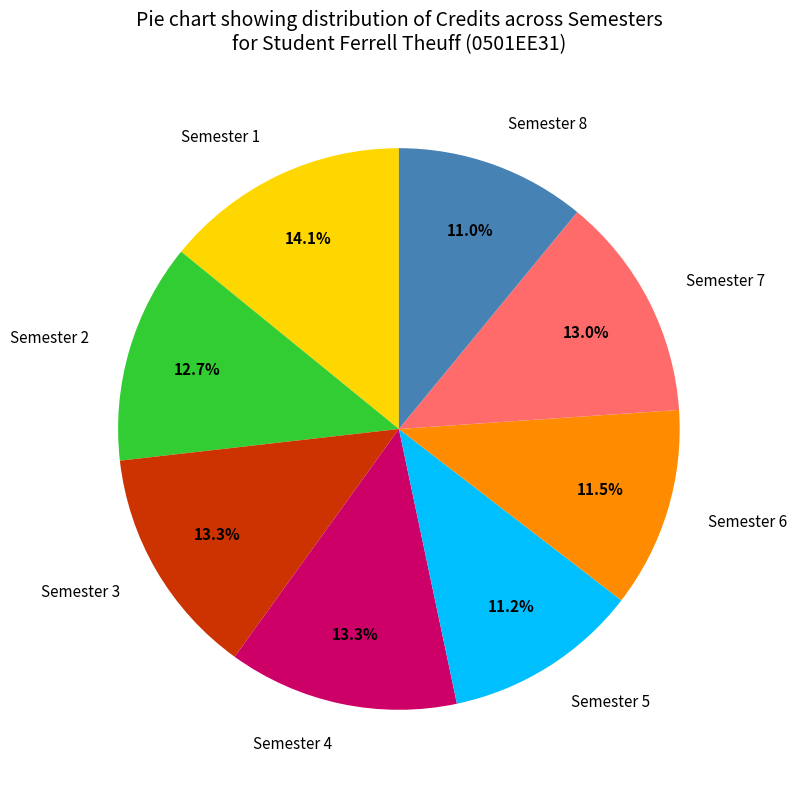

The Semester 3 slice represents 13% of the pie. True or false?

True